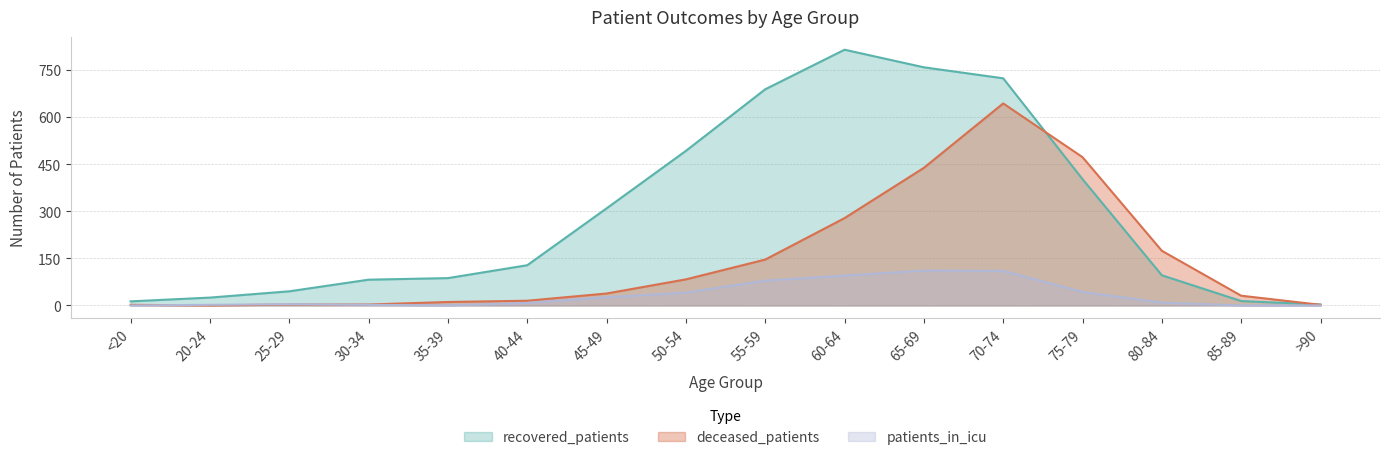

How many data points in patients_in_icu are less than 9?

8